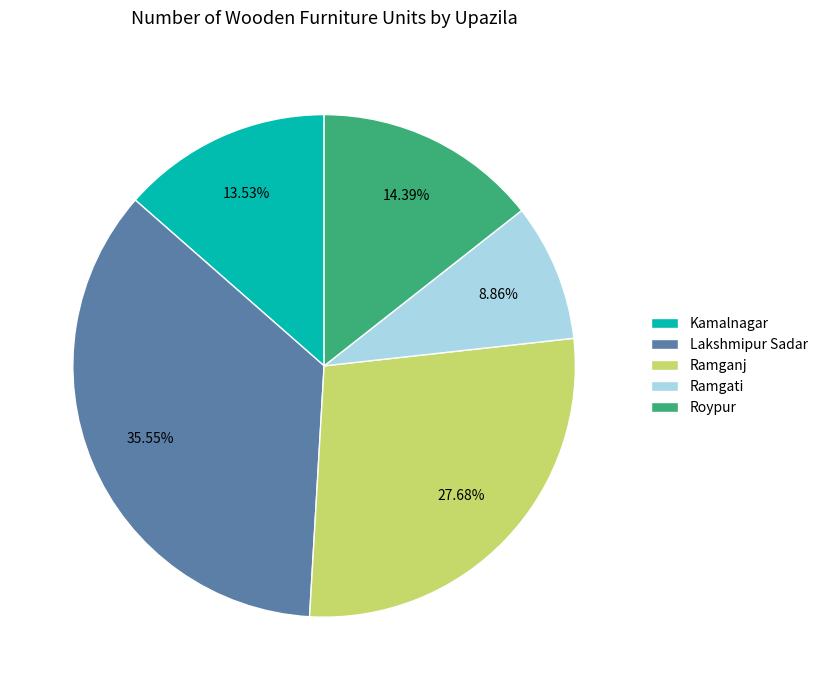

What is the ratio of the value at Kamalnagar to the value at Lakshmipur Sadar?

0.4